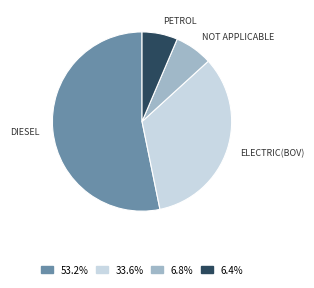

Is there a majority slice in this chart?

Yes